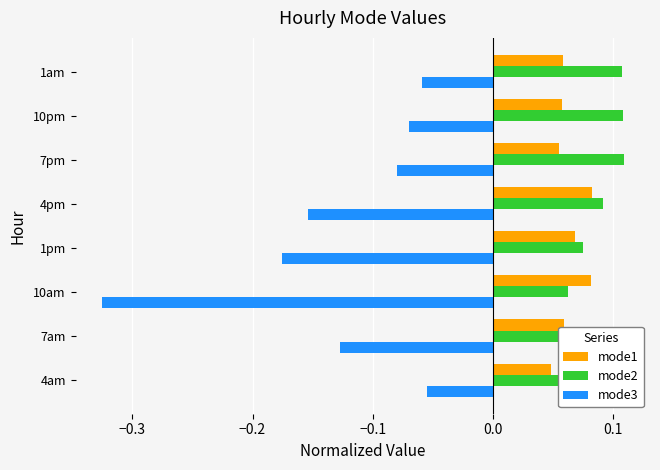

At 4am, list the series in order from largest to smallest.

mode2, mode1, mode3